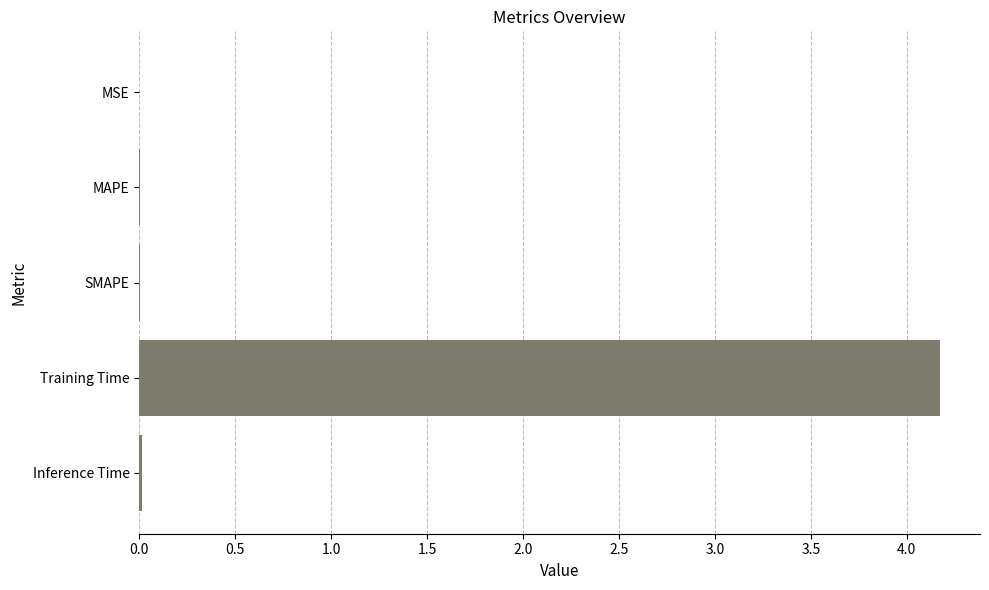

Between MAPE and Training Time, which is larger?

Training Time